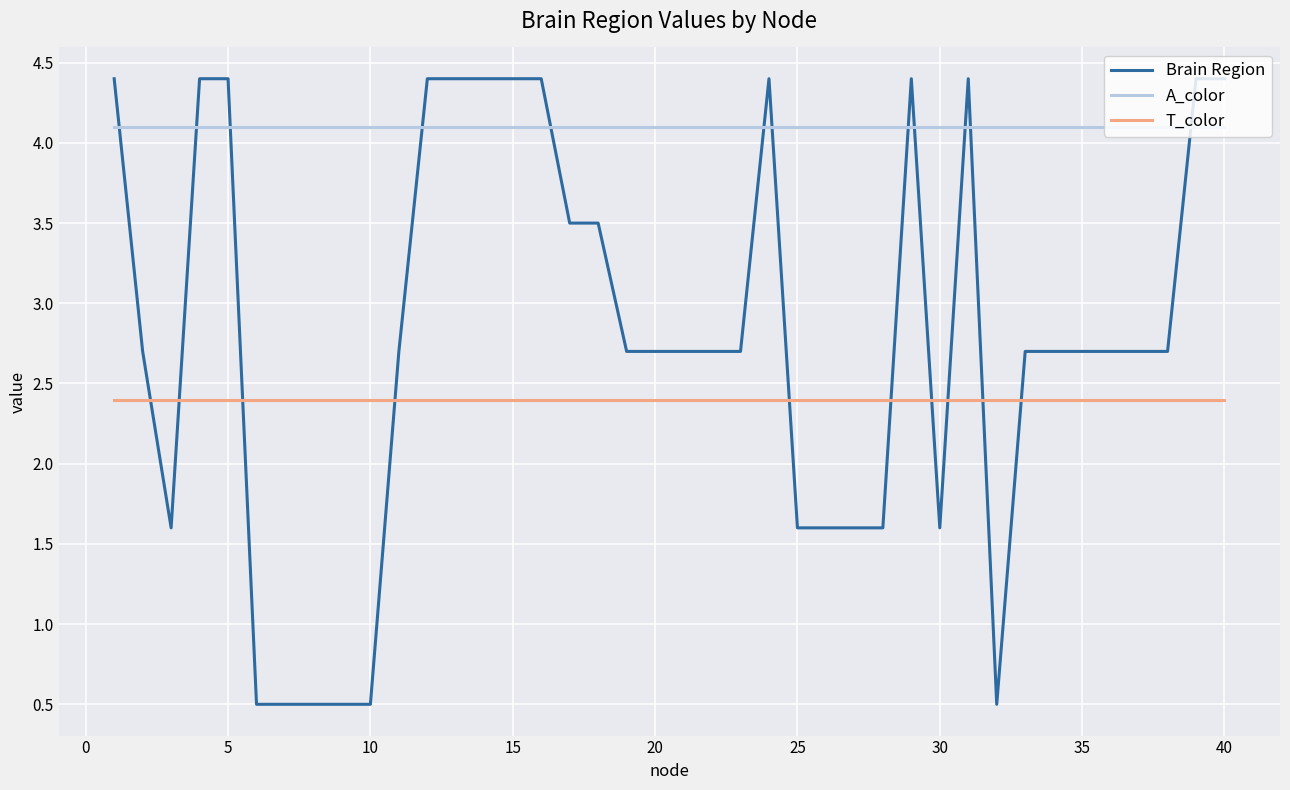

What is the smallest value displayed?

0.5